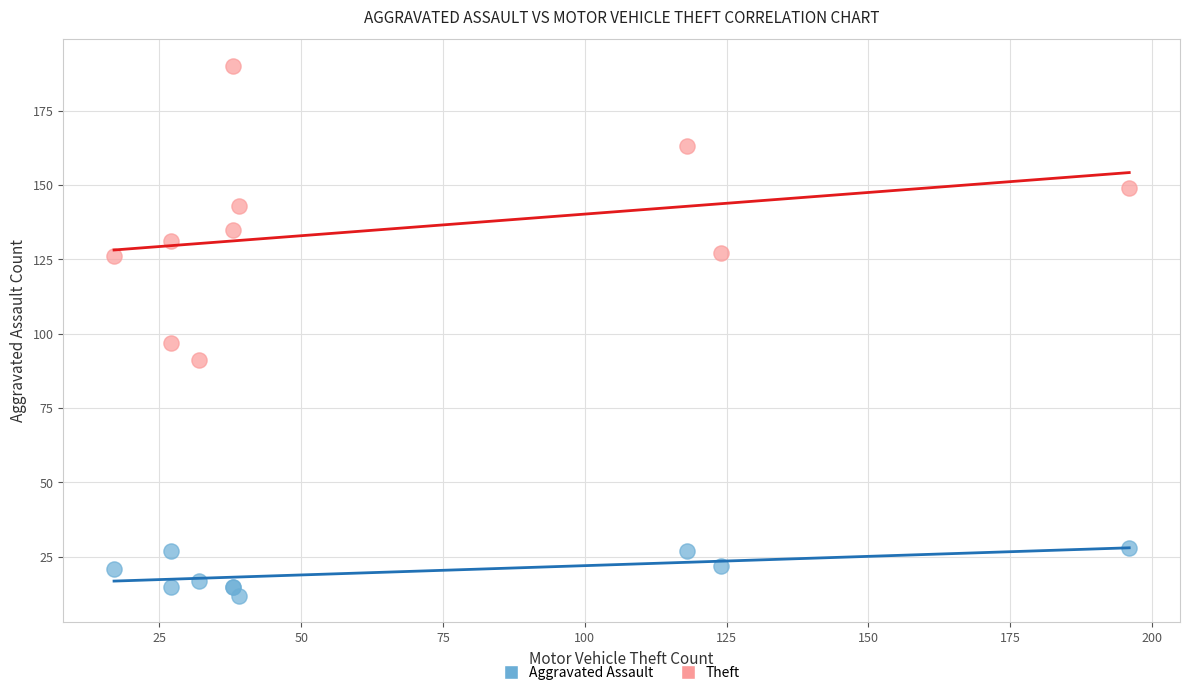

What are all the series names shown in the legend?

Aggravated Assault, Theft